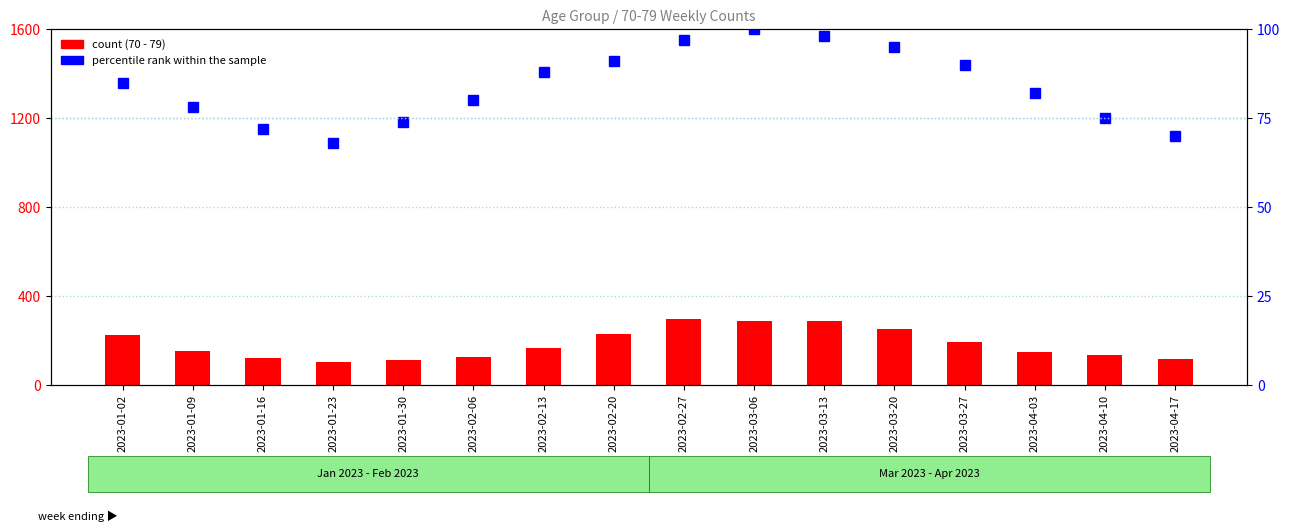

True or false: percentile rank within the sample has a value of 164 at 2023-03-20.

False